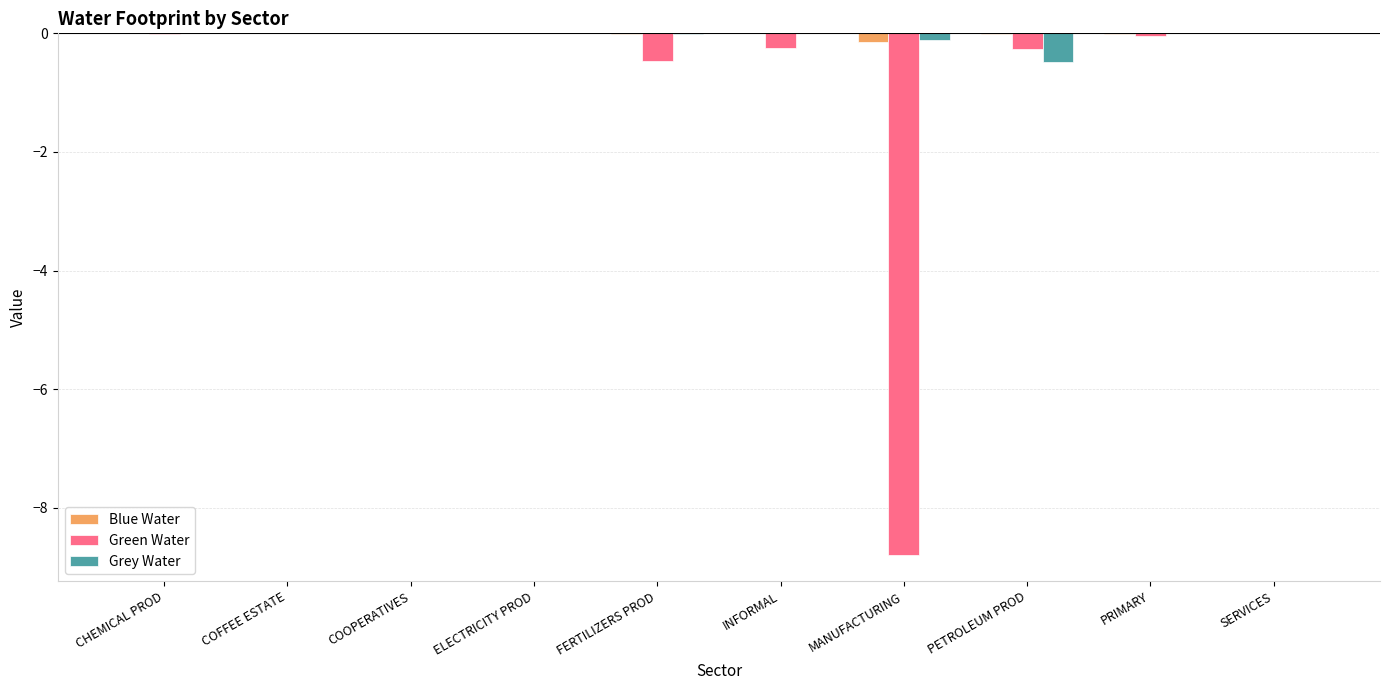

What are all the series names shown in the legend?

Blue Water, Green Water, Grey Water